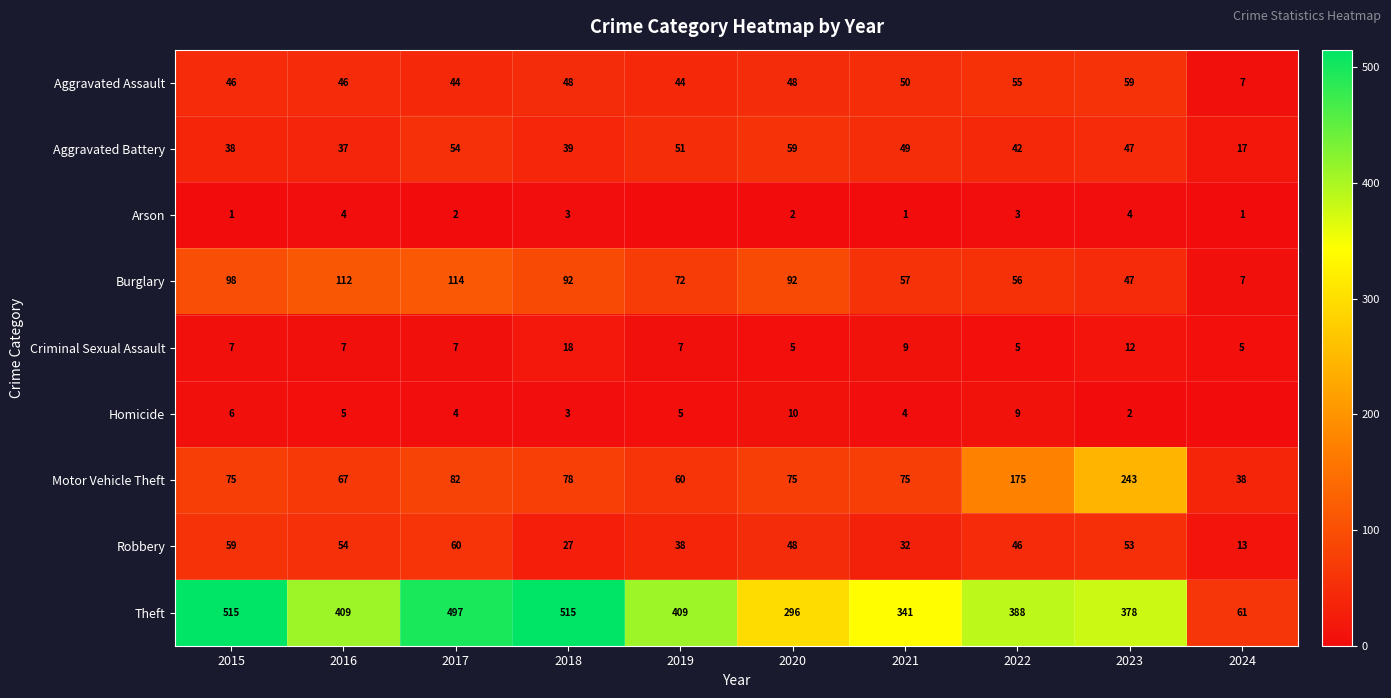

Between 2018 and 2021, which series saw the biggest shift?

Theft